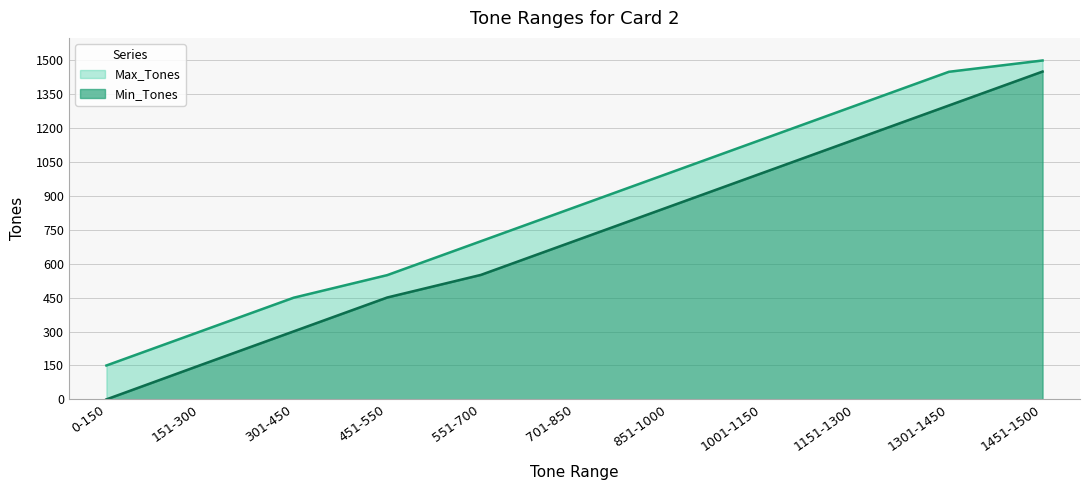

What position from the right is 1451-1500?

1